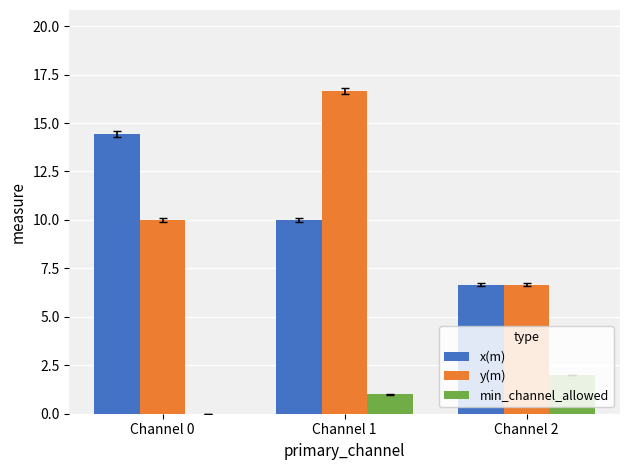

Is it true that x(m) equals 3.1 at Channel 2?

False